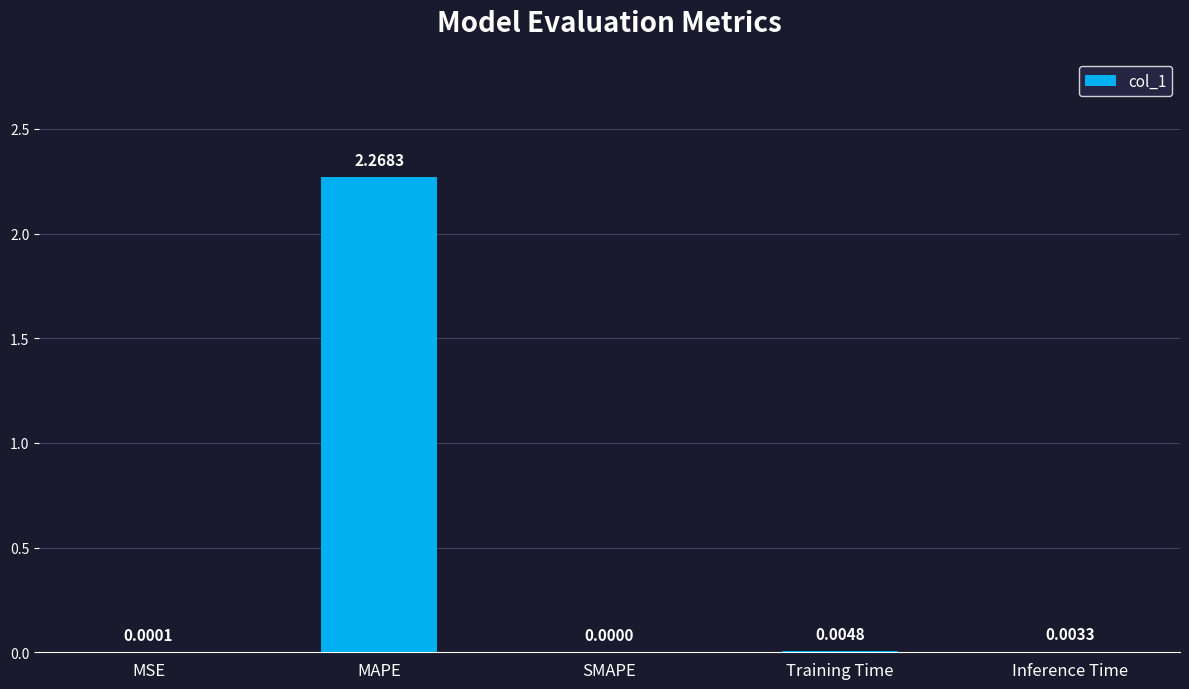

Which category has the highest value across all series?

MAPE